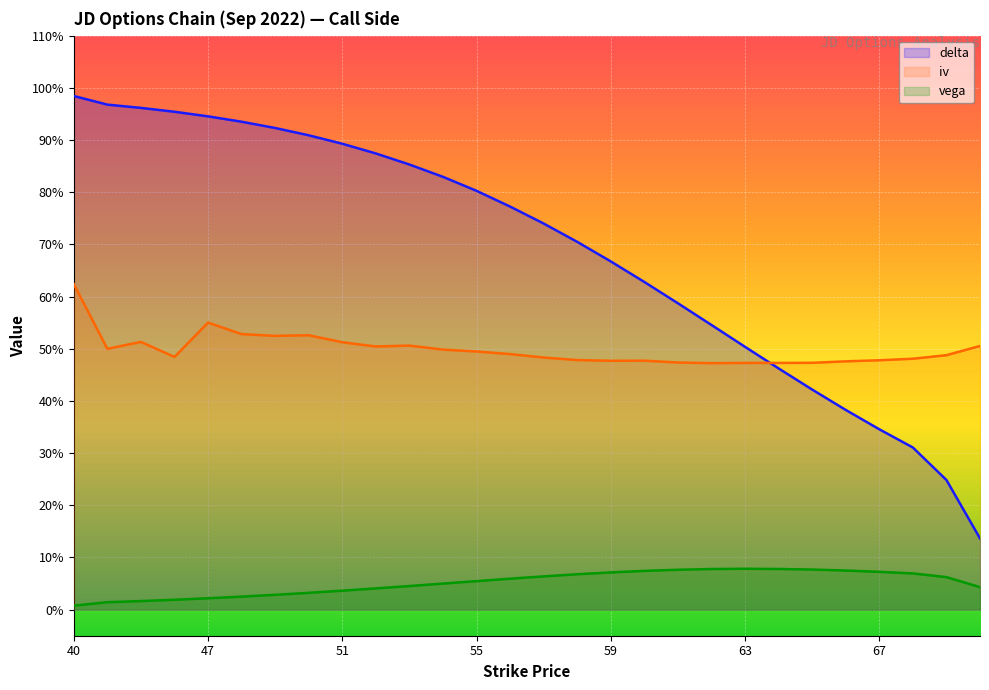

What is the maximum value for delta?

1.0